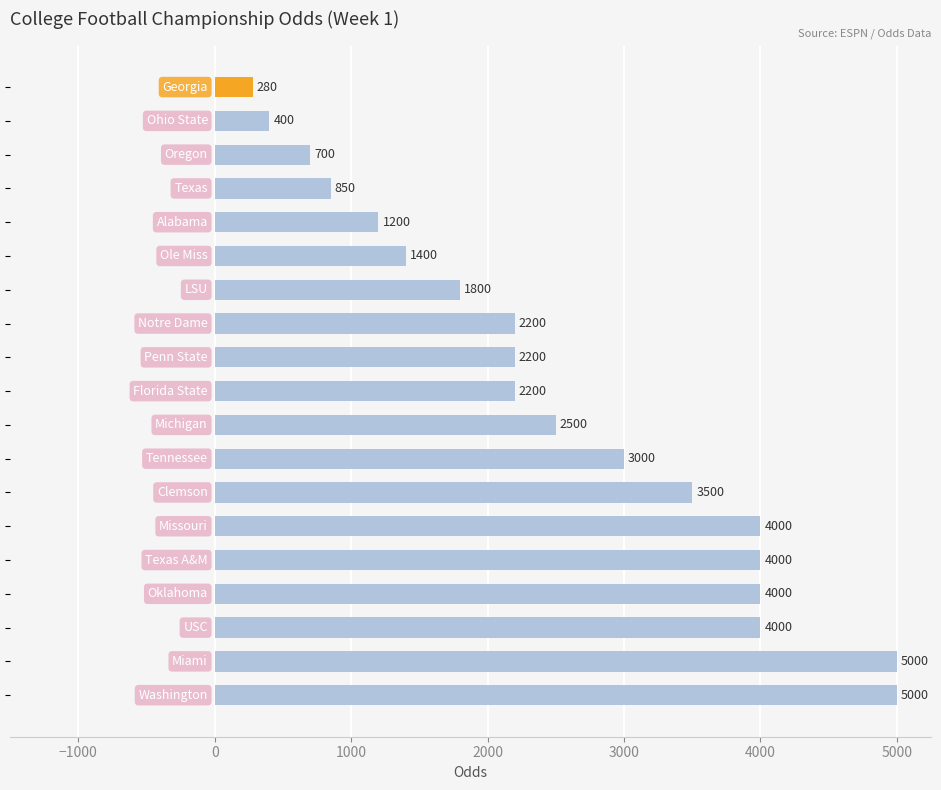

What is the smallest value displayed?

280